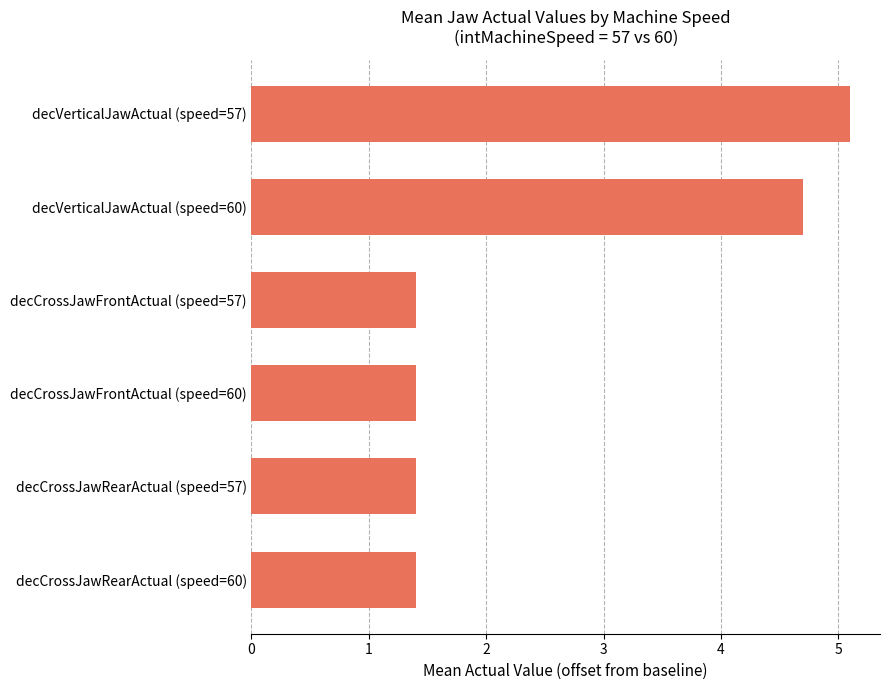

What is the maximum value shown in the chart?

5.1